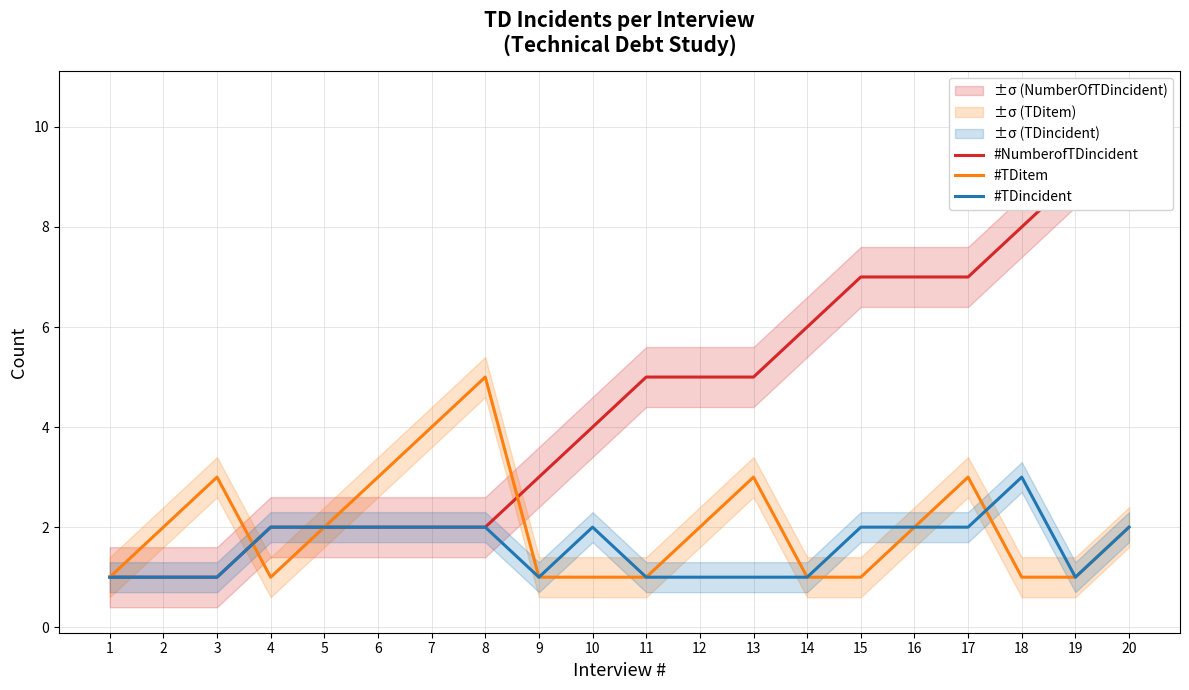

True or false: #TDitem and #TDincident intersect in this chart.

True